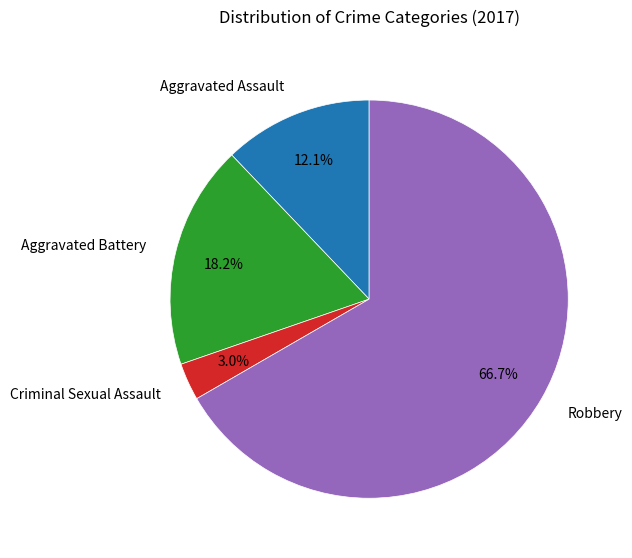

Count the number of slices in the pie.

4